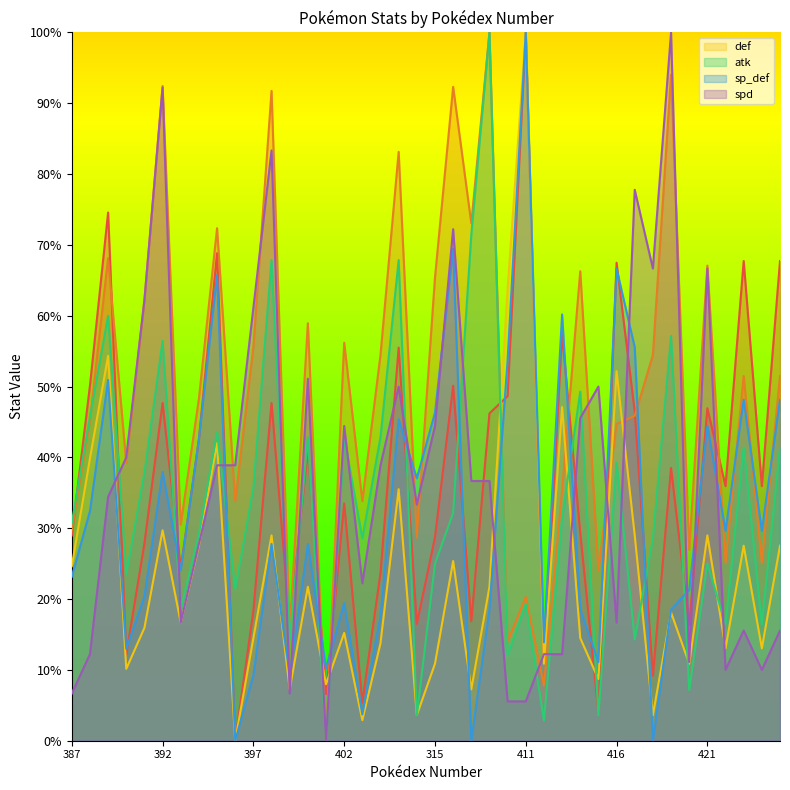

Which category has the highest value in the sp_def series?

411